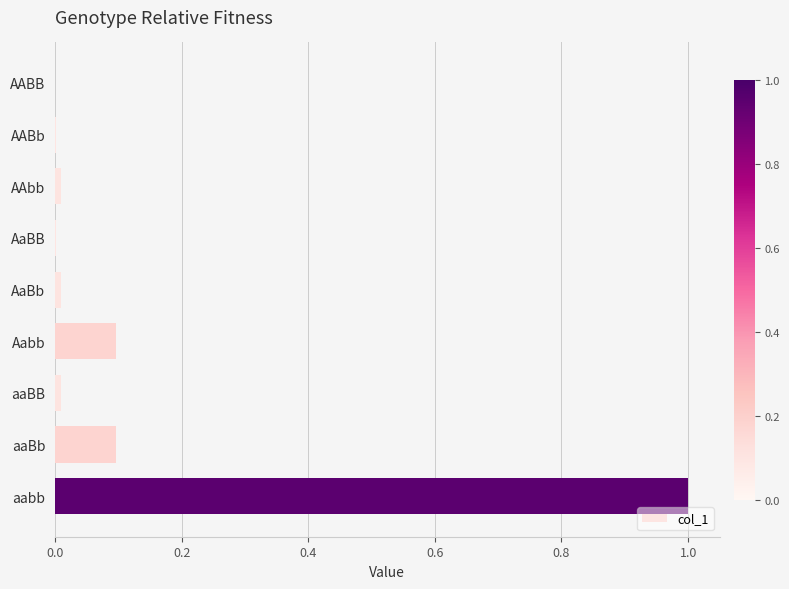

True or false: the data shows 0.0 at AaBb.

True